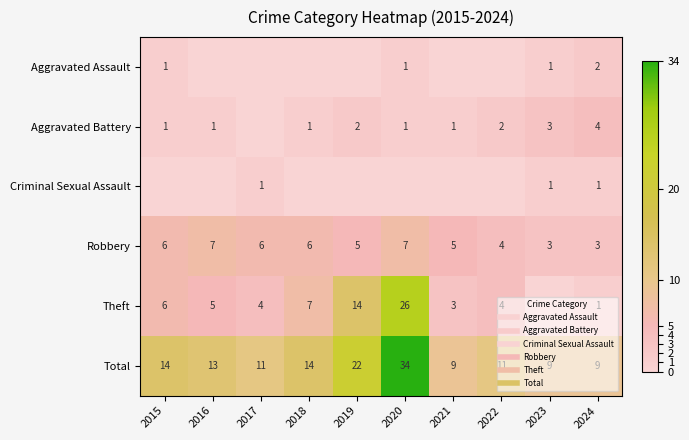

At which category is the sum across all series the highest?

2020